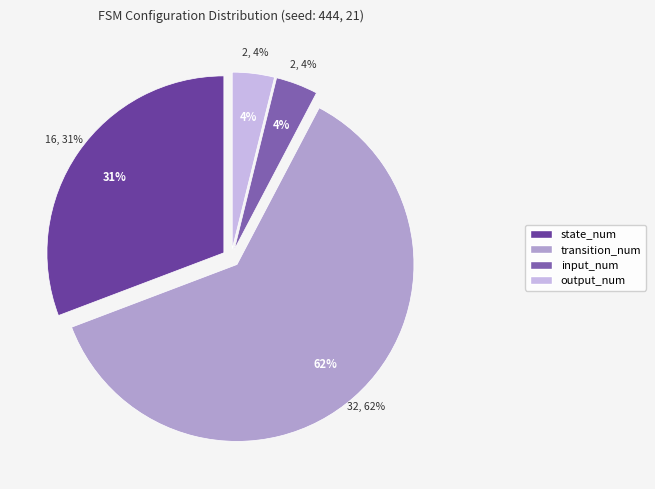

Which category accounts for the majority?

transition_num